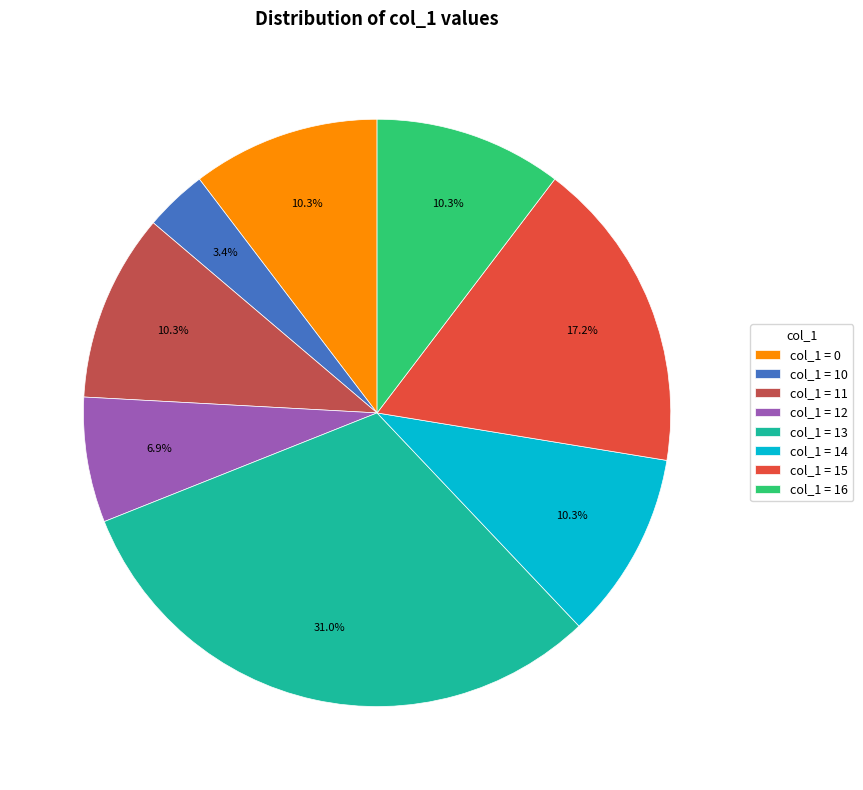

To the nearest percent, what is the difference between the largest and smallest slice percentages?

28%